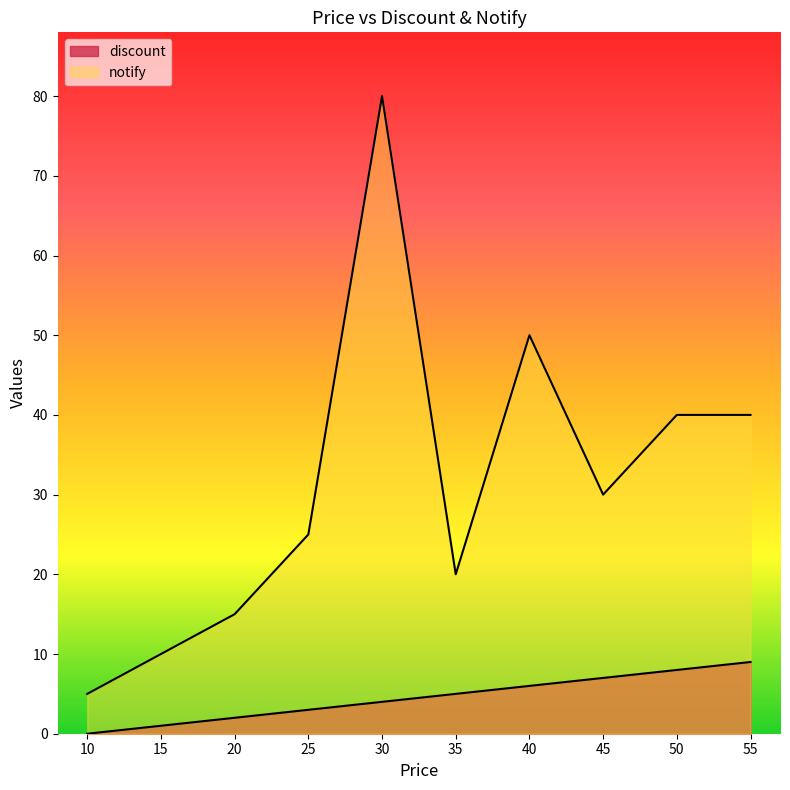

Is the value of discount at 20 greater than the value of notify at 50?

No